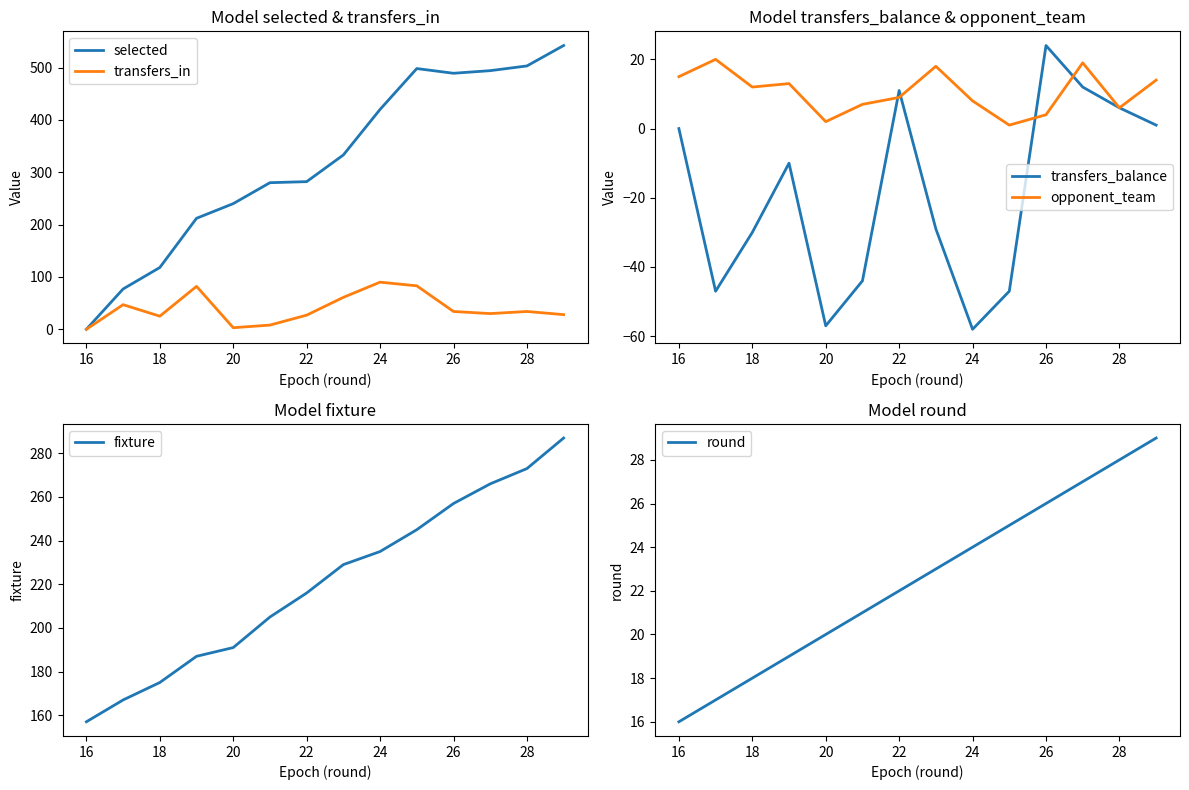

Rank the series by their maximum value, from highest to lowest.

selected, fixture, transfers_in, round, transfers_balance, opponent_team